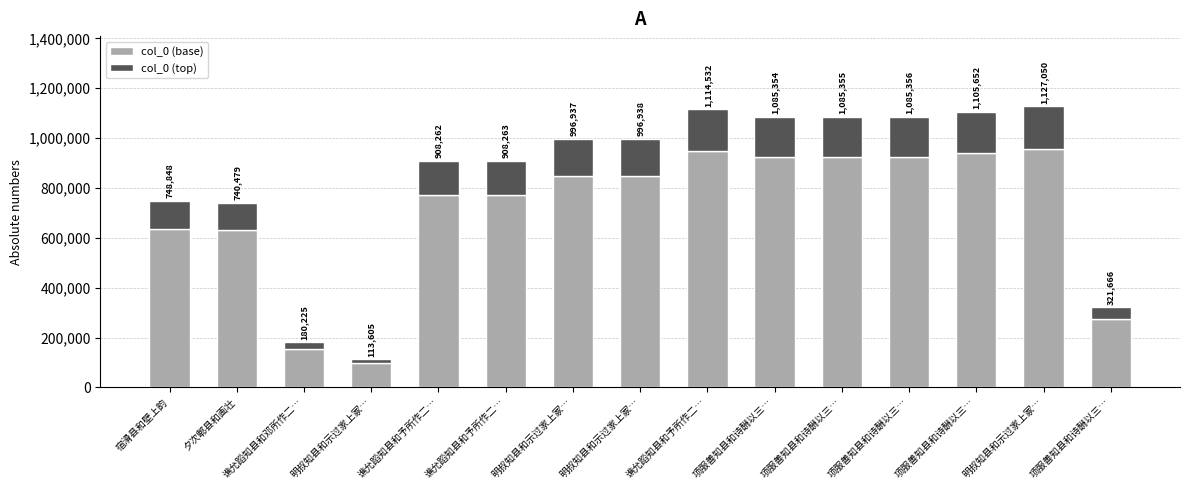

Are the bars grouped side by side (vs. stacked)?

No